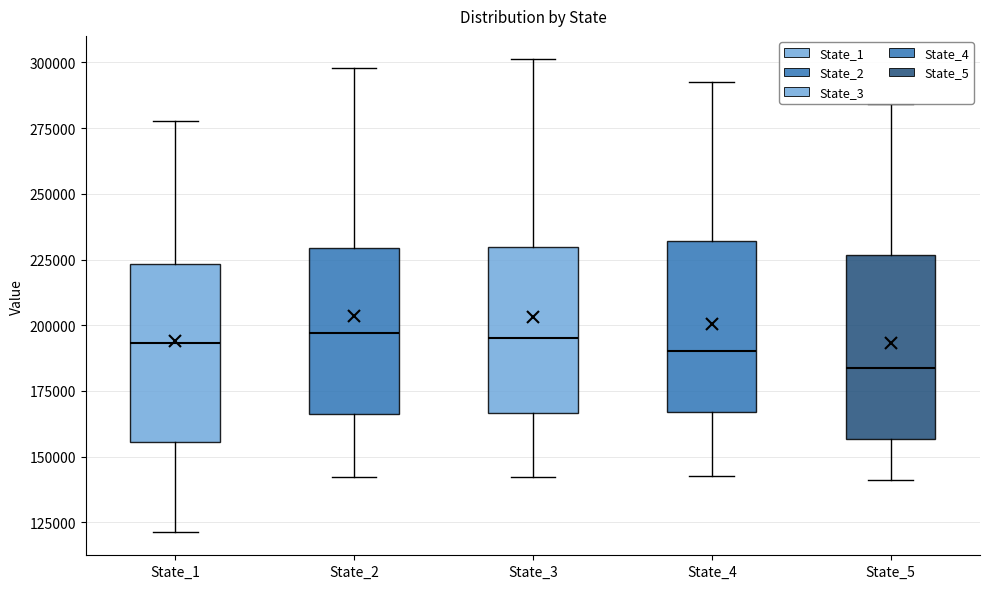

Which box has the lowest median line?

State_5